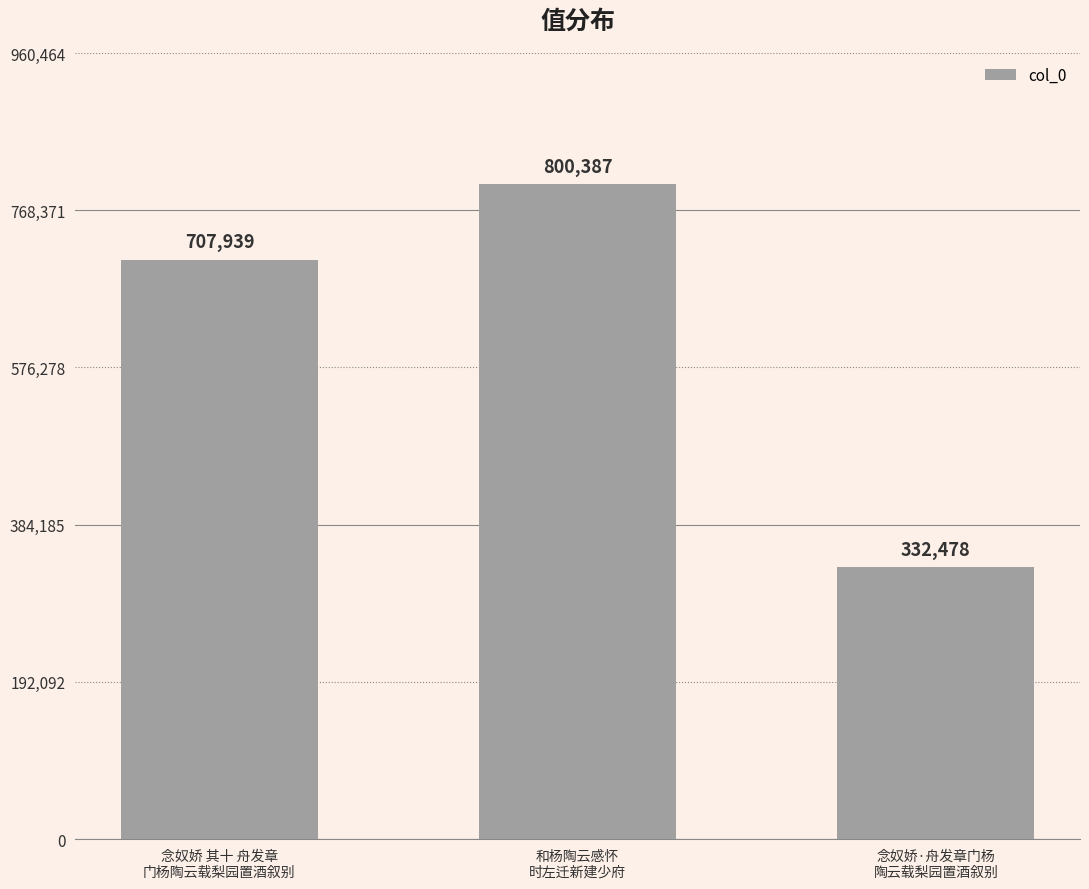

How many series are shown in this chart?

1